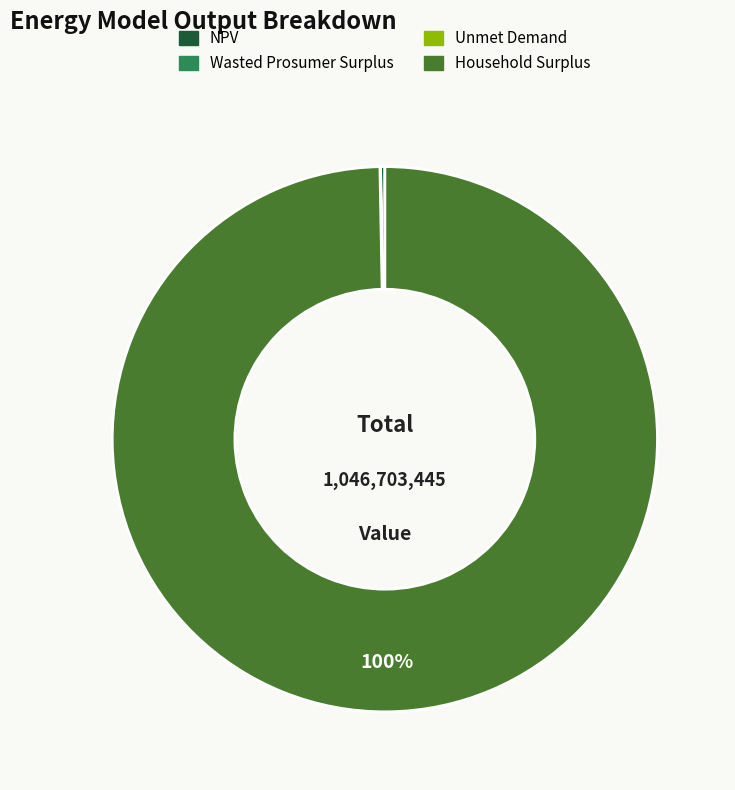

To the nearest percent, what is the difference between the largest and smallest slice percentages?

100%